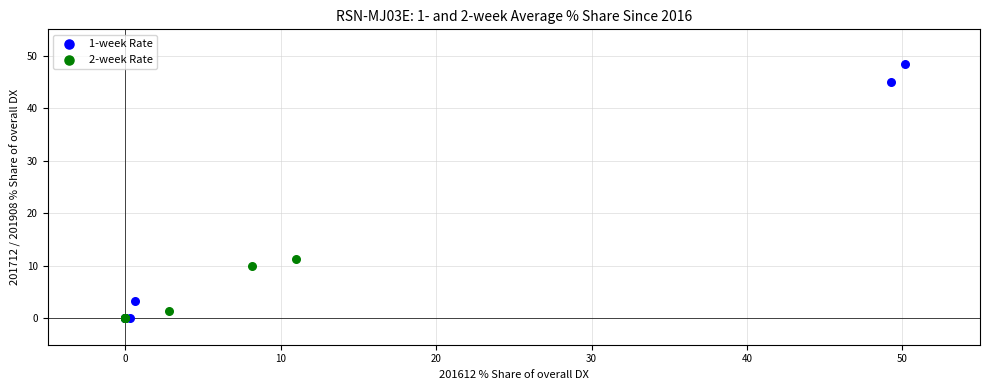

Which series has the widest spread of Y values?

1-week Rate